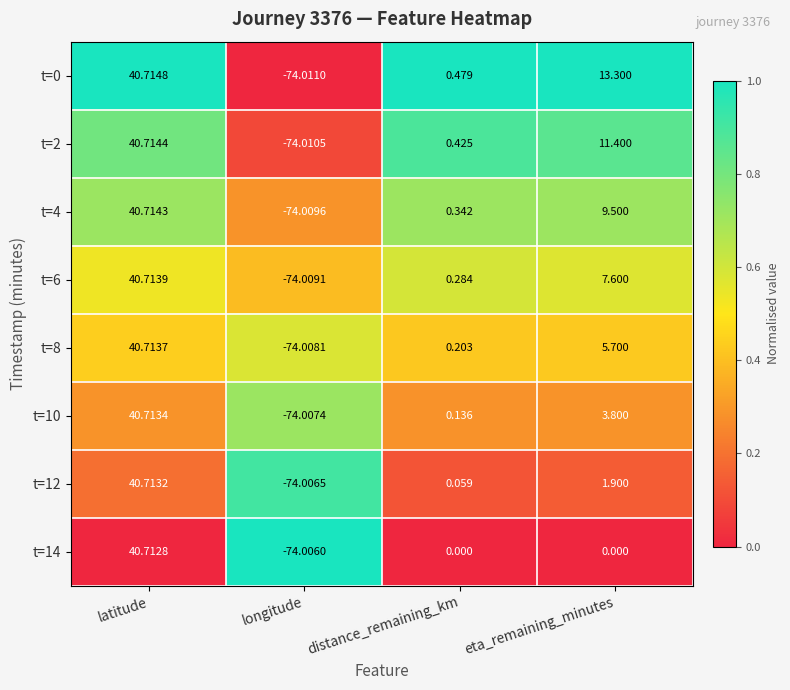

At which label is t=4 closest to -16?

distance_remaining_km